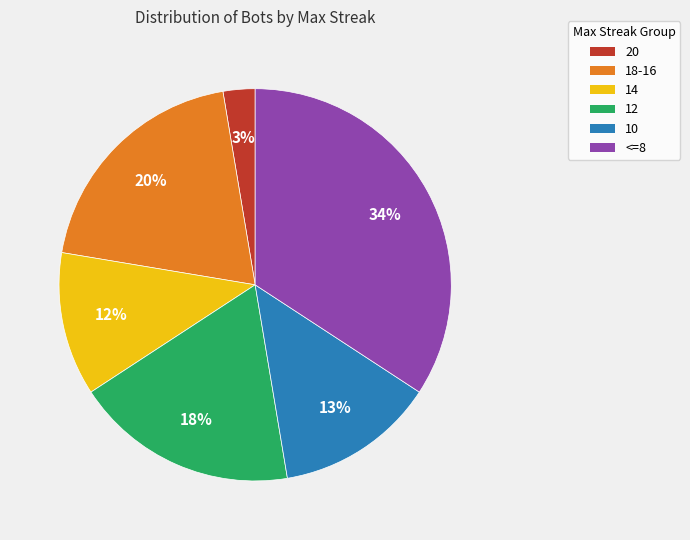

To the nearest percent, what is the combined percentage of 20 and 10?

16%